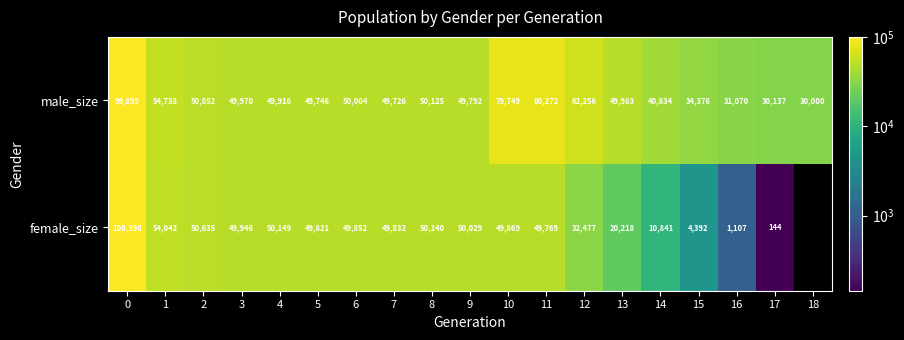

Is the value of female_size at 3 greater than the value of male_size at 5?

Yes